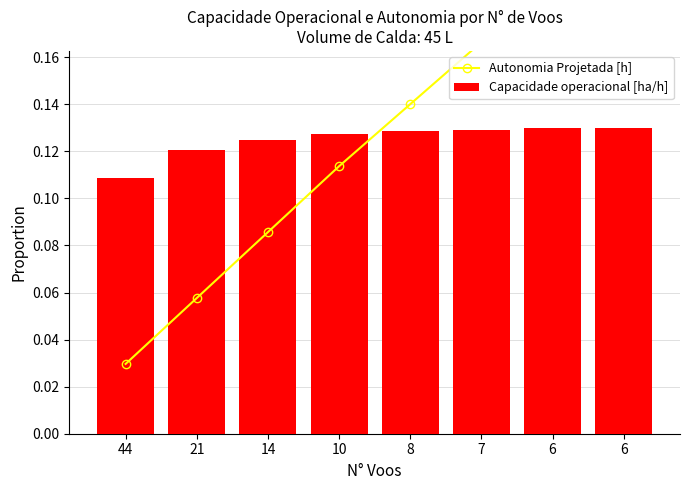

Is the value of Capacidade operacional [ha/h] at 10 greater than the value of Autonomia Projetada [h] at 8?

No